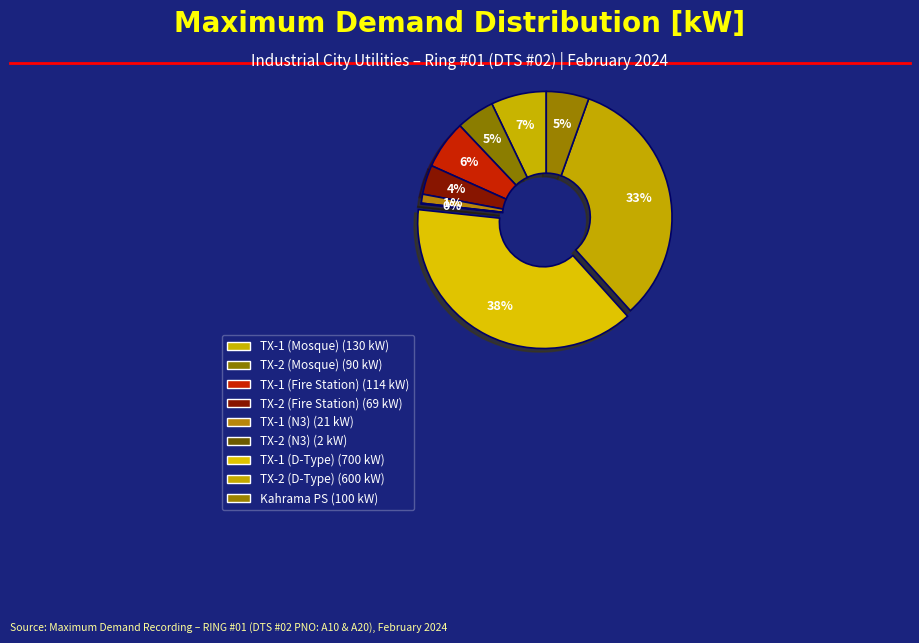

To the nearest percent, what is the average slice percentage?

11%